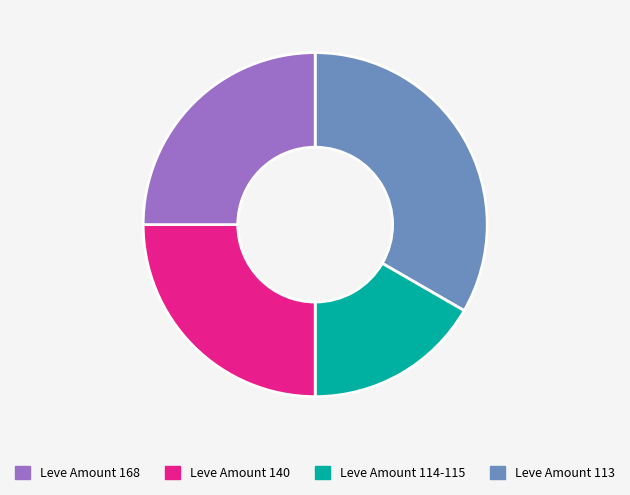

Which slice is the smallest?

Leve Amount 140